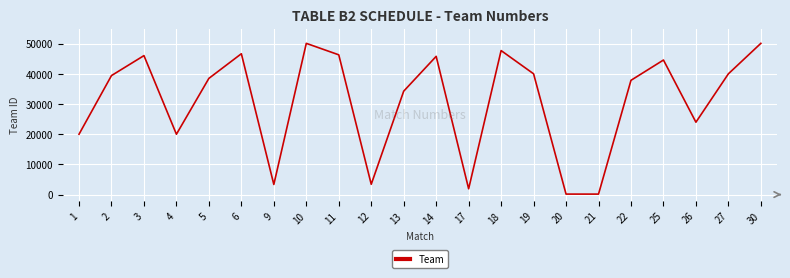

What is the approximate value at 5, to the nearest 100?

38500